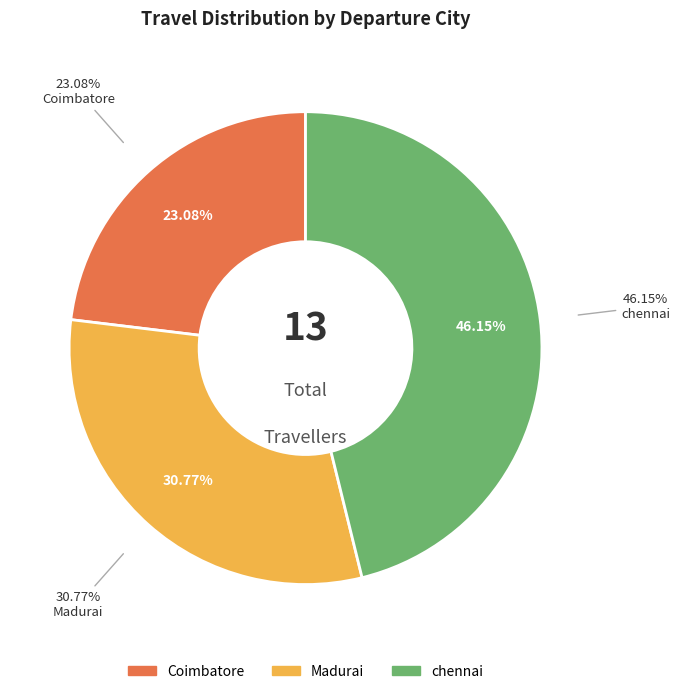

How many slices are in this pie chart?

3